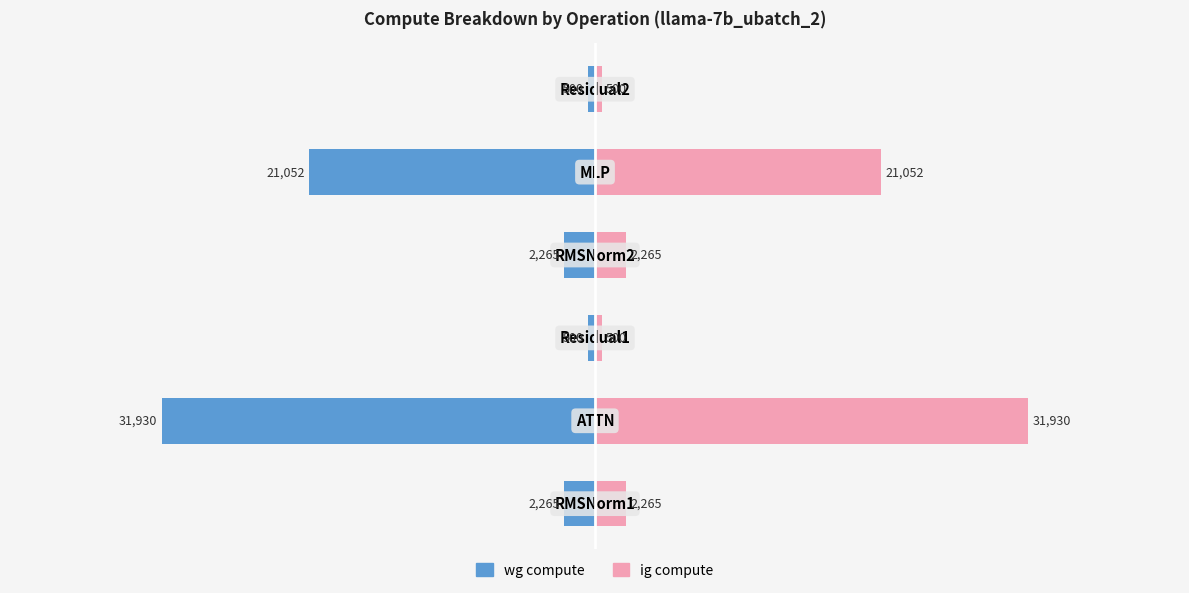

Reading left to right, transcribe all the data shown in this chart.

wg compute: -2265.3	-31929.6	-500.5	-2265.3	-21052.2	-500.5
ig compute: 2265.3	31929.6	500.5	2265.3	21052.2	500.5